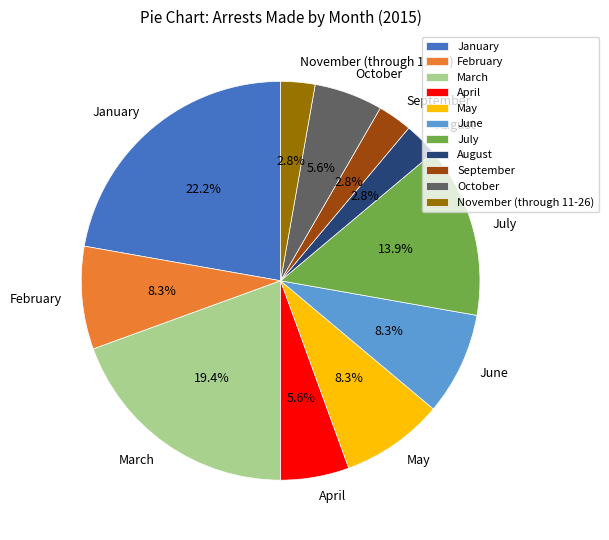

To the nearest percent, what is the difference between the largest and smallest slice percentages?

19%